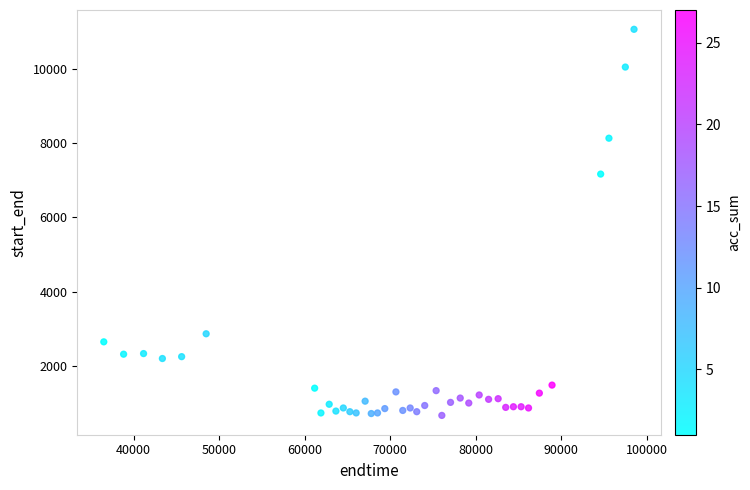

What is the range of X values (max minus min)?

61963.5